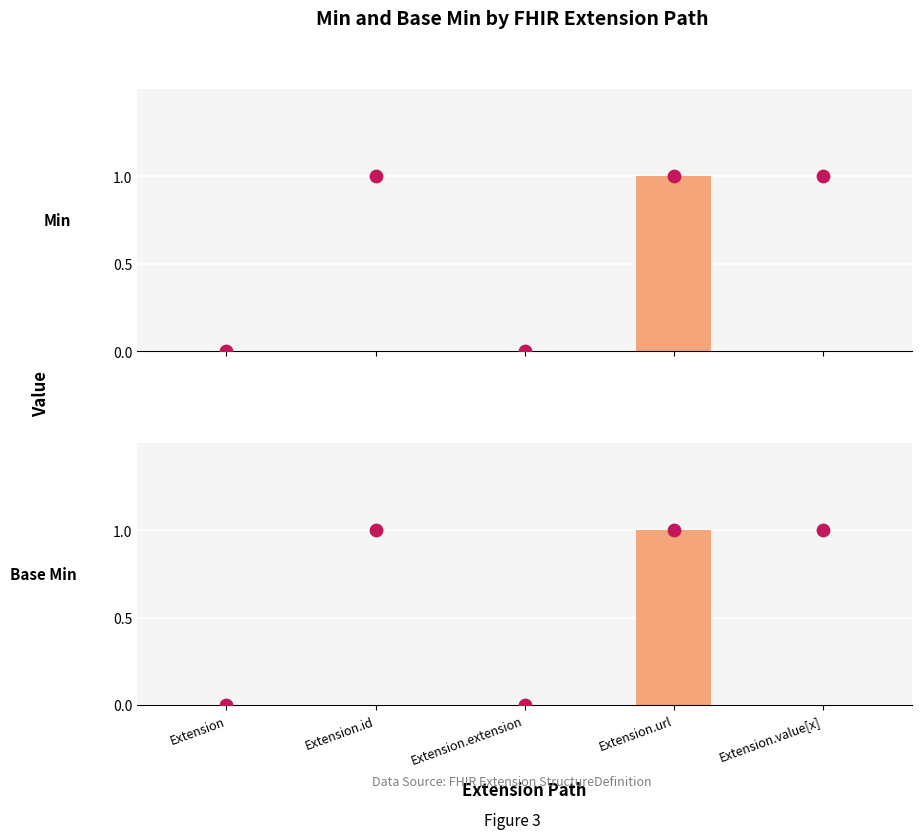

Which series reaches the minimum Y coordinate?

Min